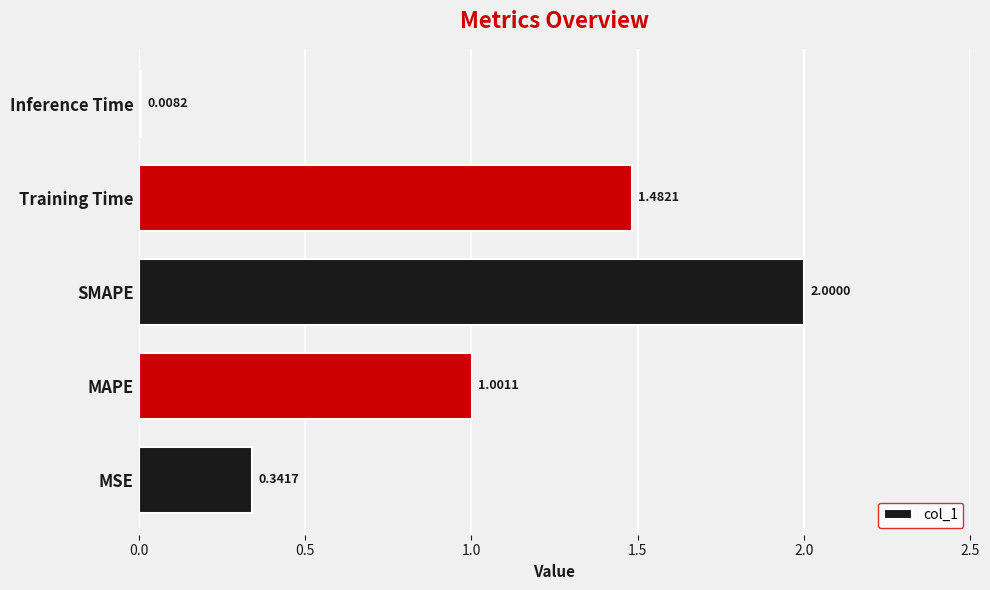

Which label corresponds to the largest value in the chart?

SMAPE